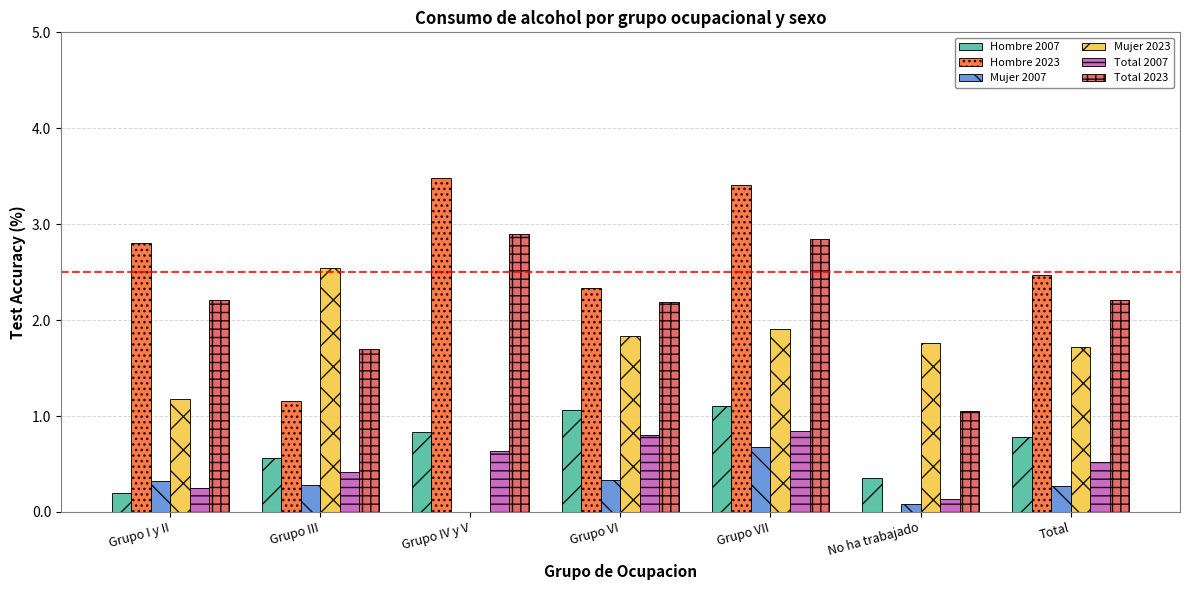

What is the greatest value displayed?

3.5